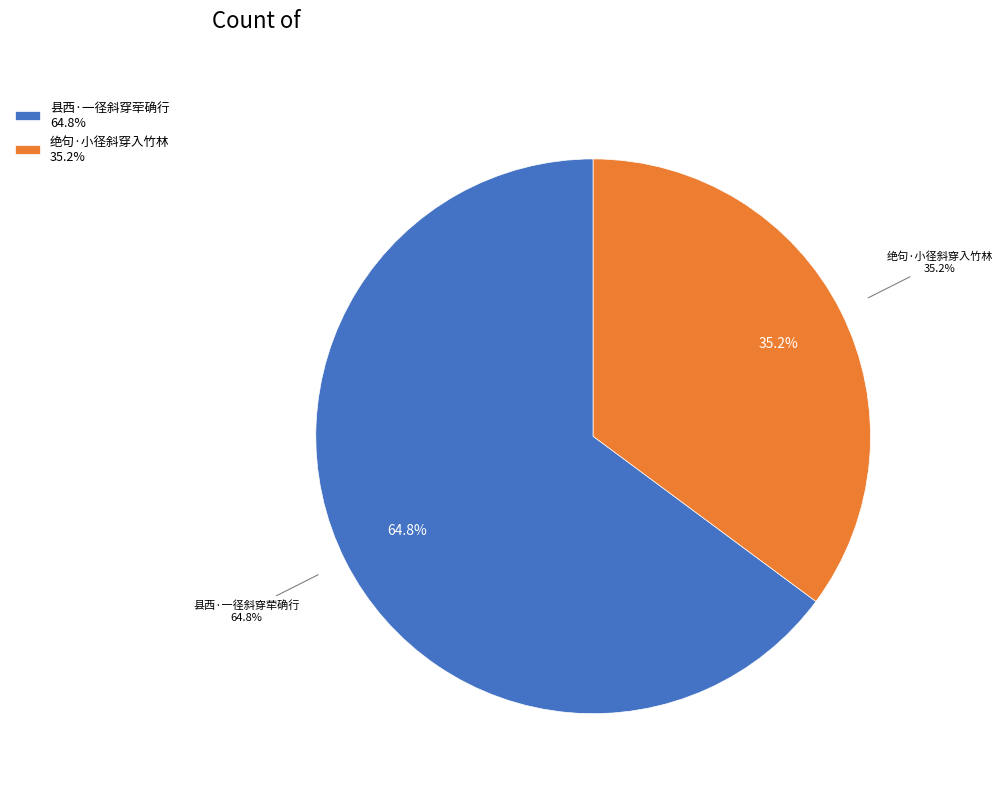

Is it true that 绝句·小径斜穿入竹林 is 35% of the pie?

True